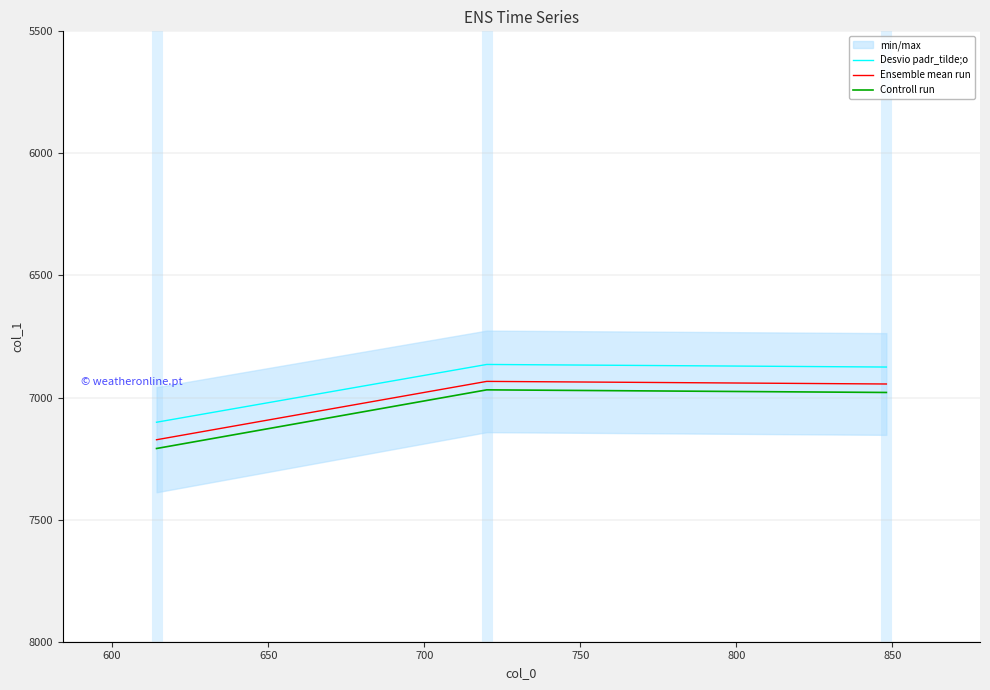

What is the highest value of the Ensemble mean run series?

7172.7